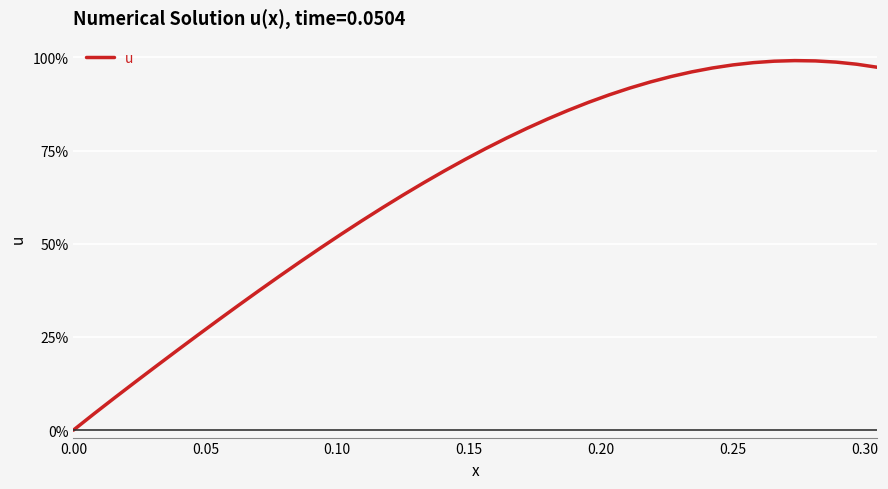

What is the label of the 2nd point from the left?

0.05